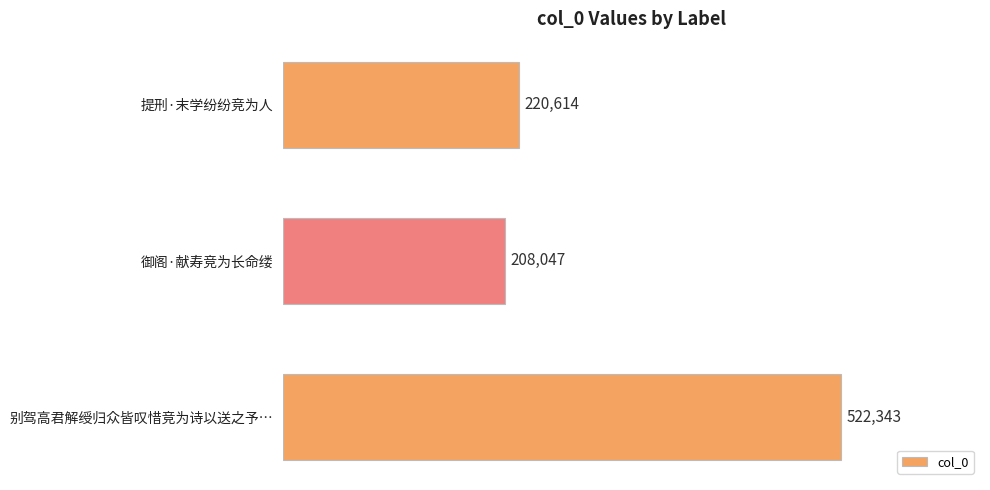

What is the change in value from 提刑·末学纷纷竞为人 to 御阁·献寿竞为长命缕?

-12567